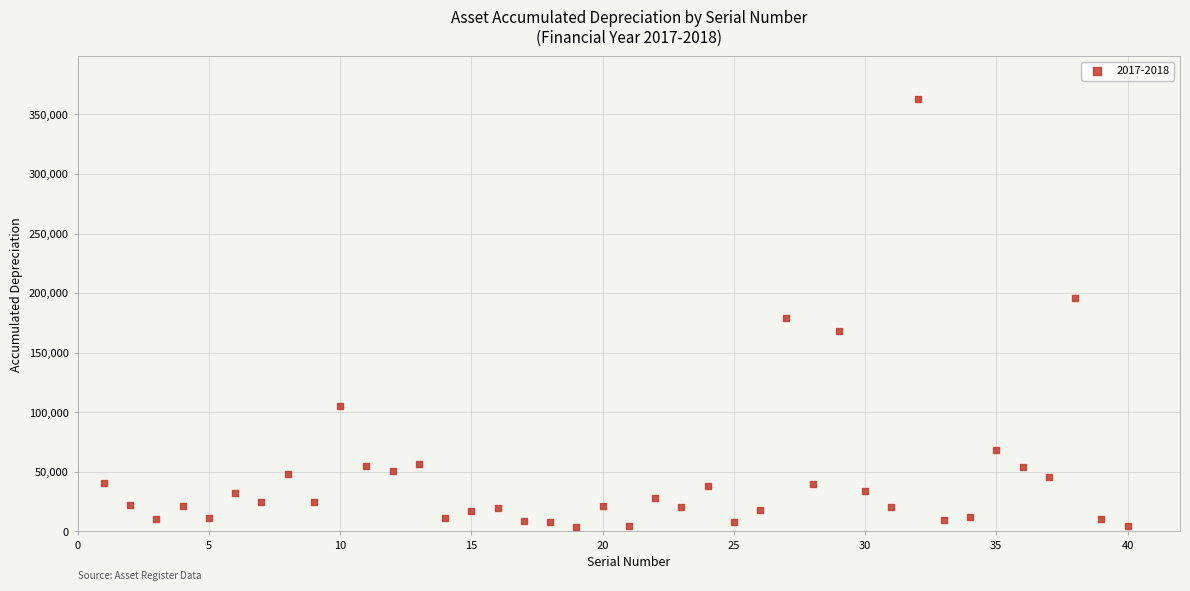

What is the range of X values (max minus min)?

39.0